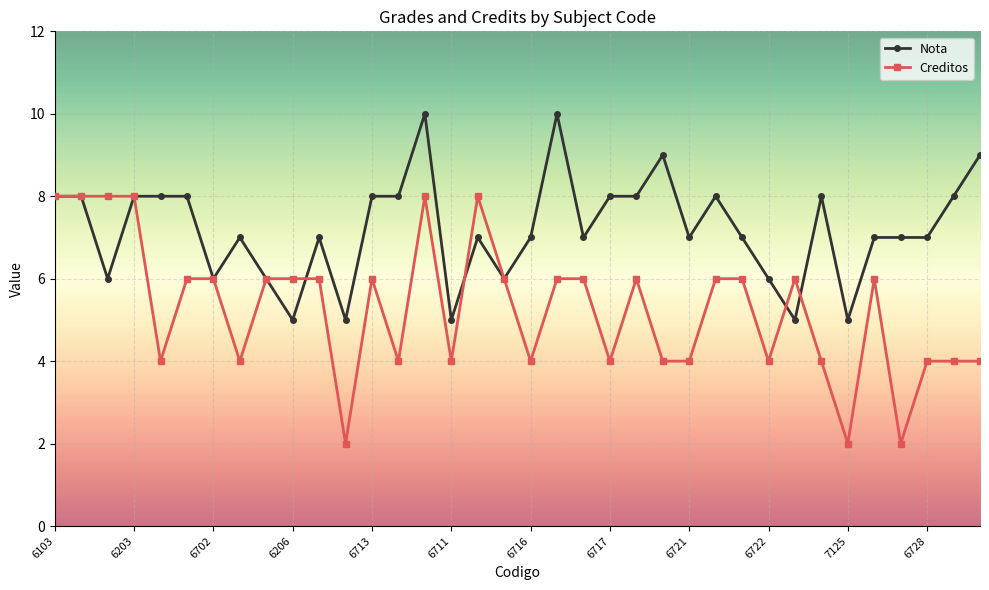

What is the value of the Creditos point at the 27th from the left?

6